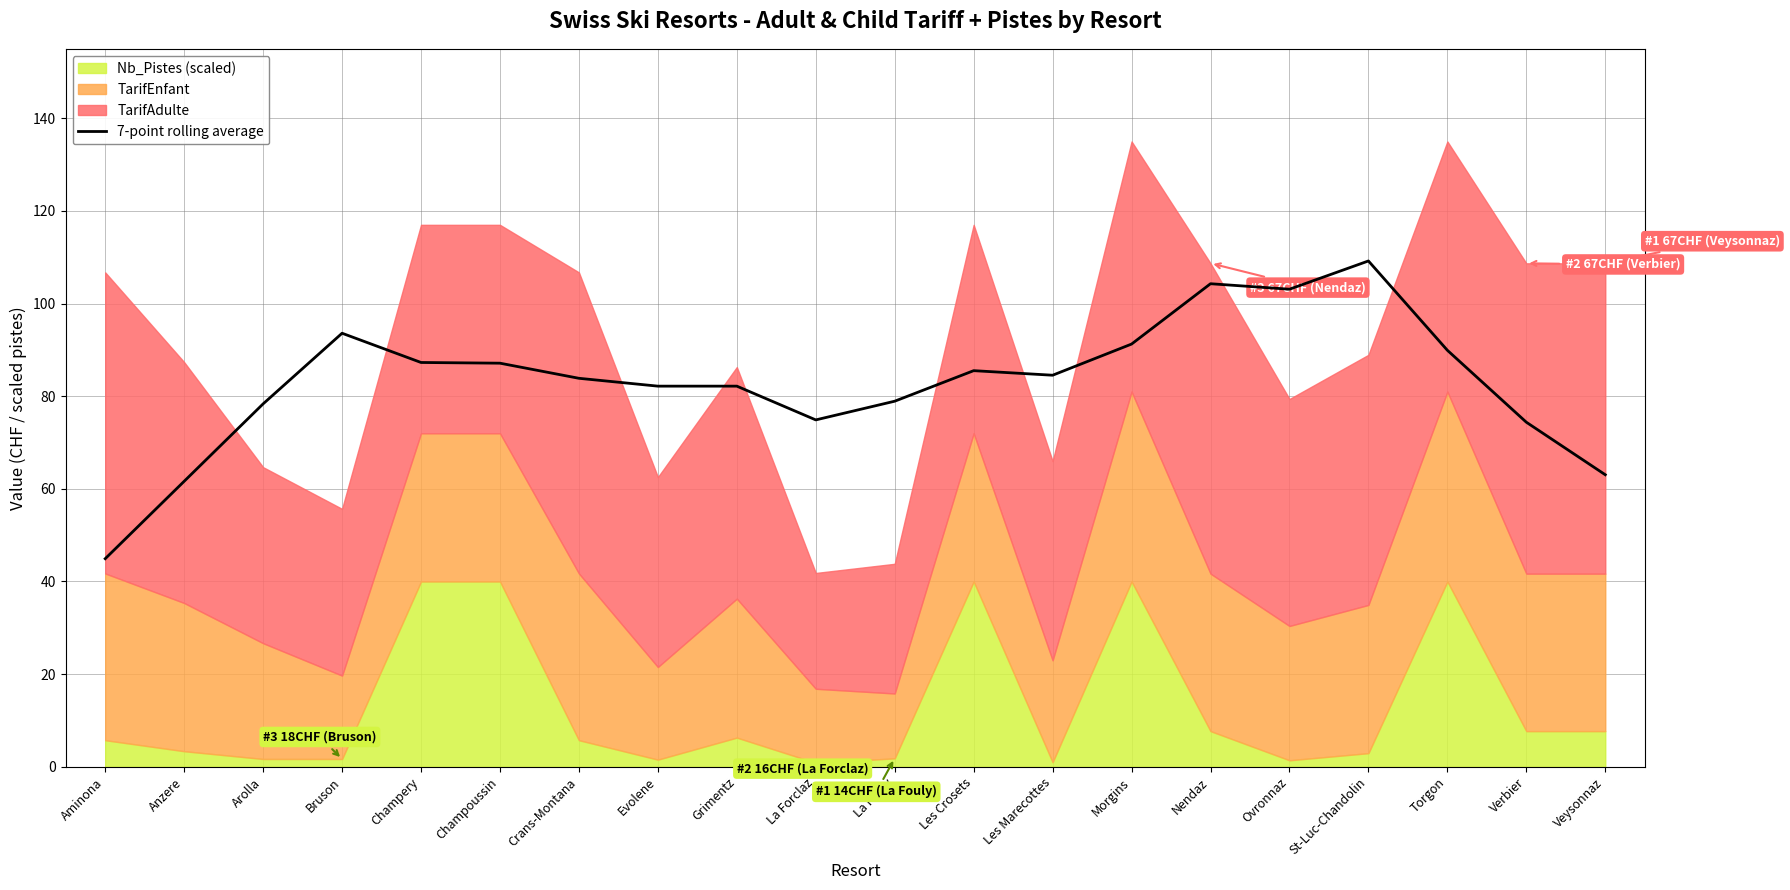

What is the change in value from Champoussin to Crans-Montana?

-3.3